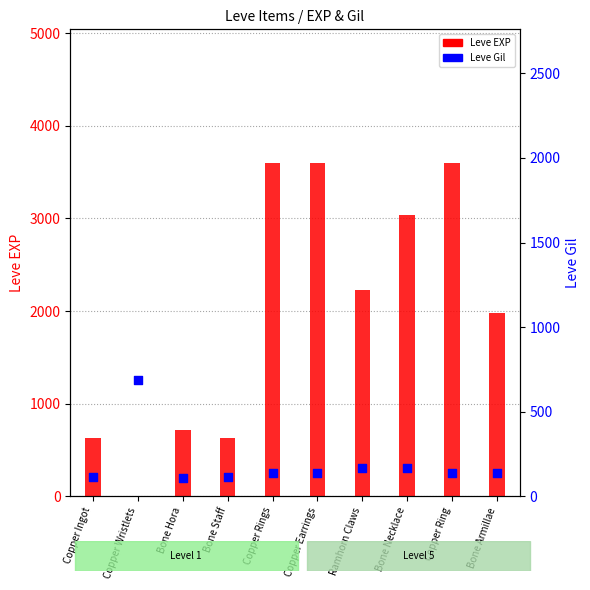

Which series has the largest total across all categories?

Leve EXP